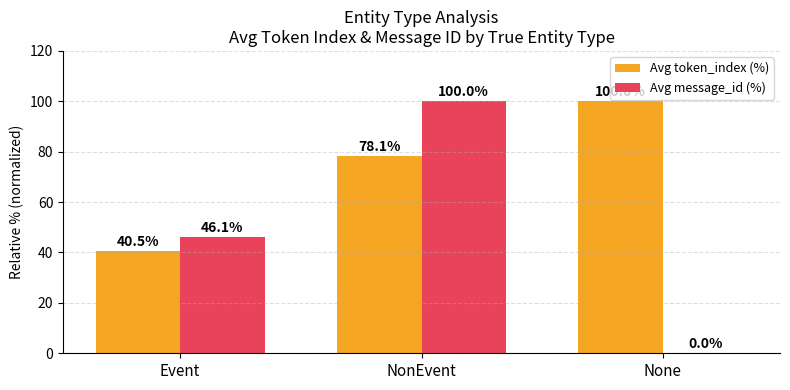

Reading left to right, list all the values displayed in this chart.

Avg token_index (%): 40.5	78.1	100.0
Avg message_id (%): 46.1	100.0	0.0